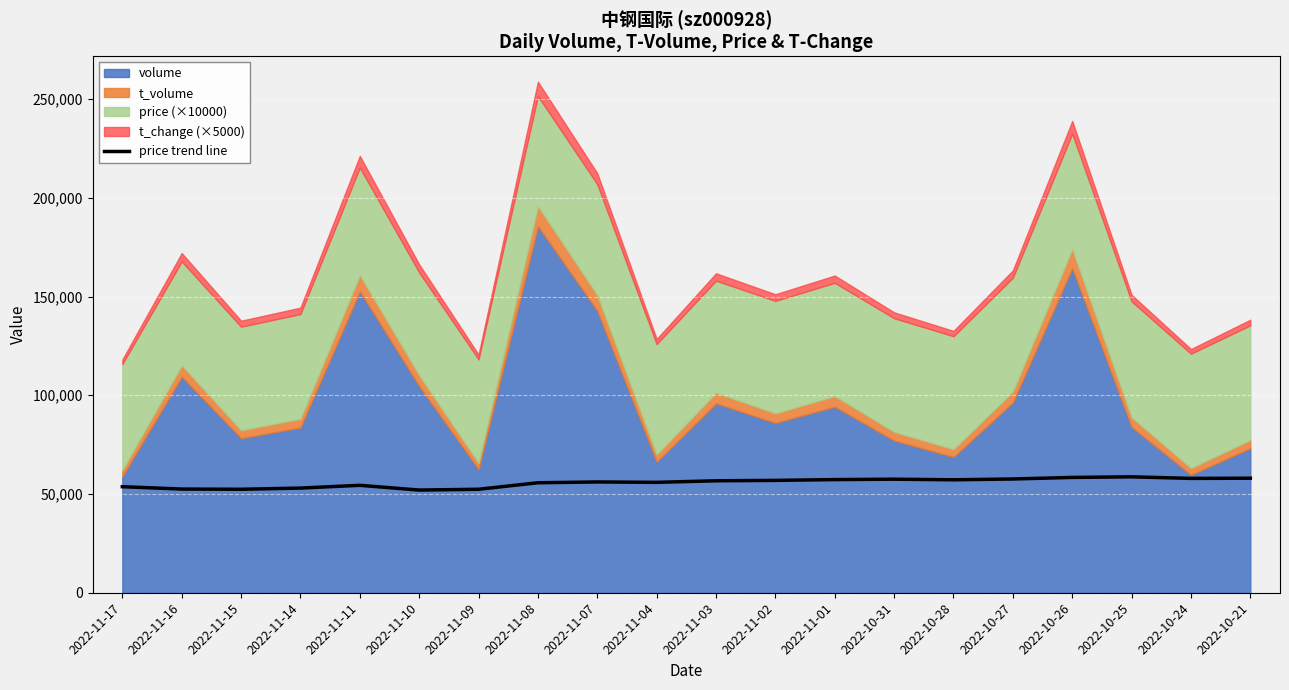

Does the chart display data point markers on the line(s)?

No